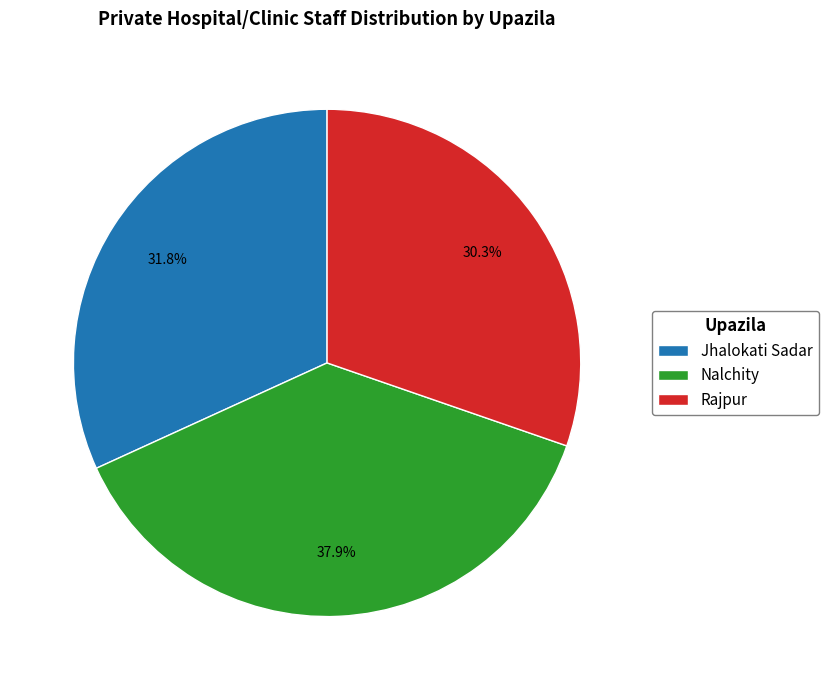

Which slice is the smallest?

Rajpur